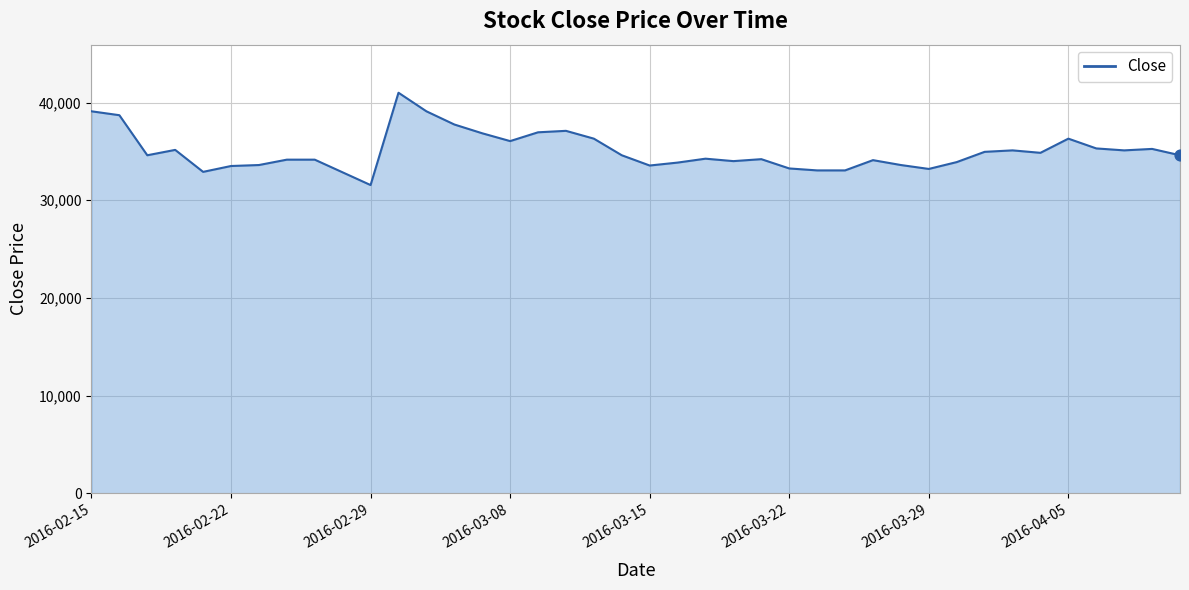

What is the smallest value displayed?

31550